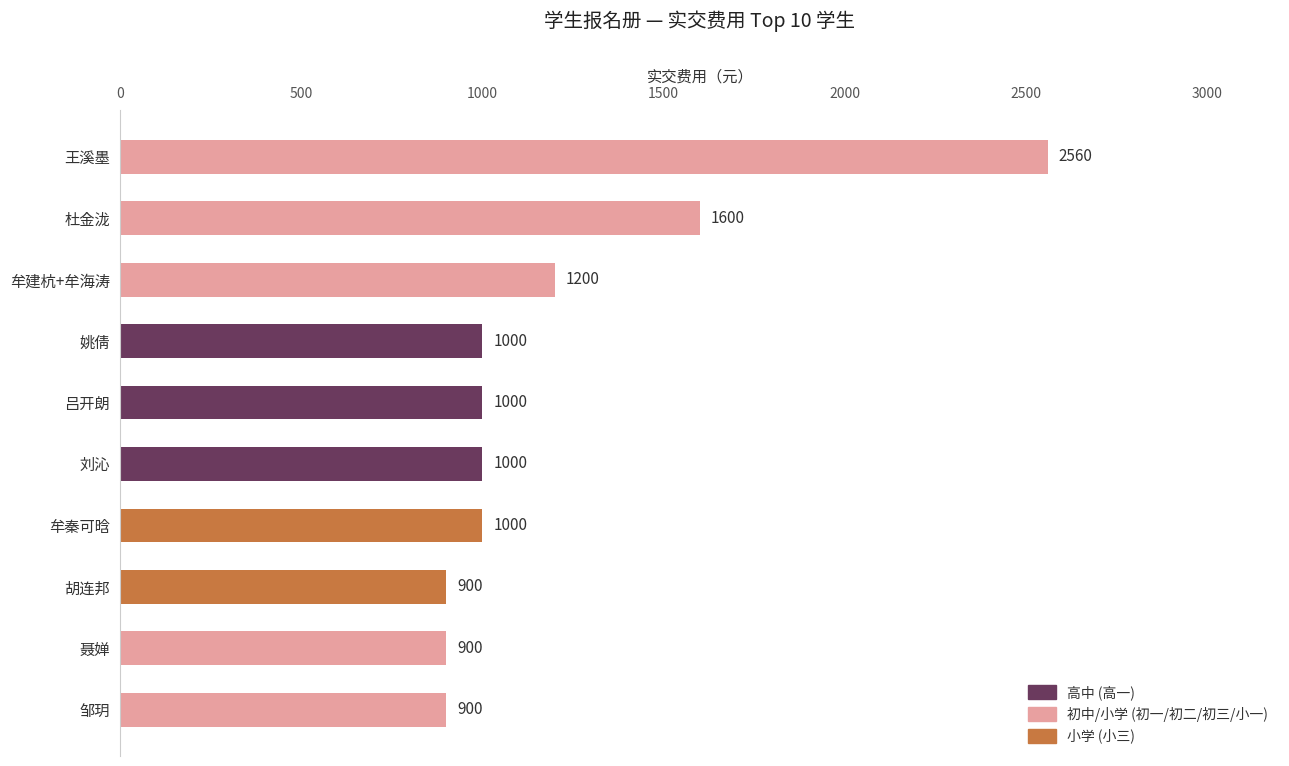

What is the ratio of the value at 杜金泷 to the value at 邹玥?

1.8